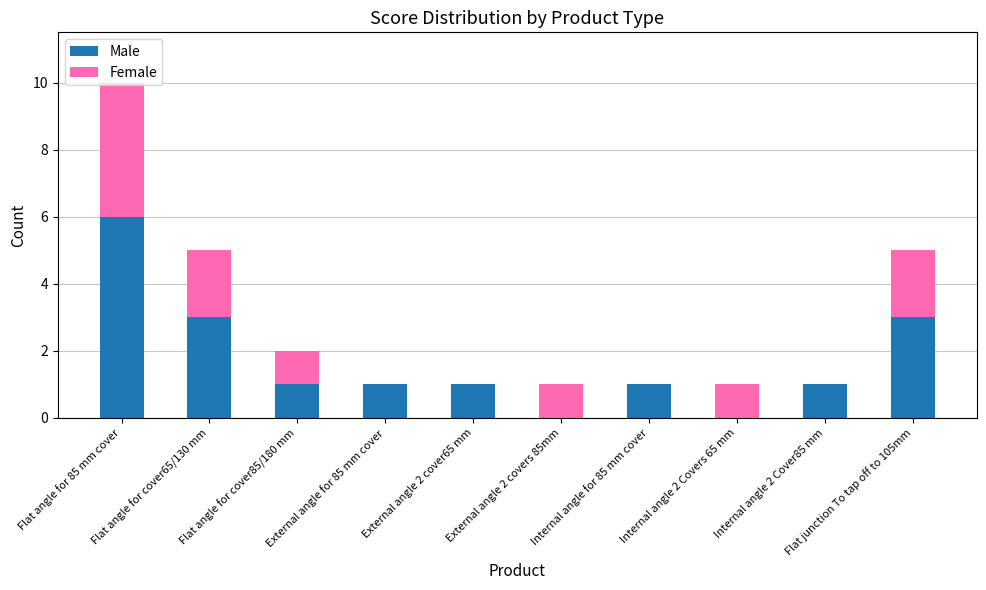

At which category is the sum across all series the highest?

Flat angle for 85 mm cover